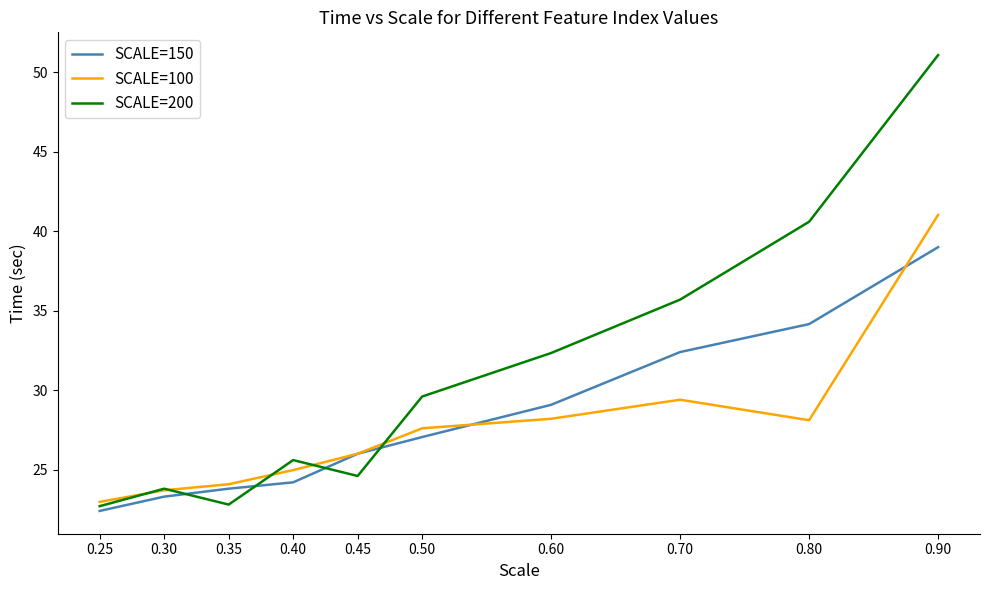

Which series has the widest spread of values?

SCALE=200